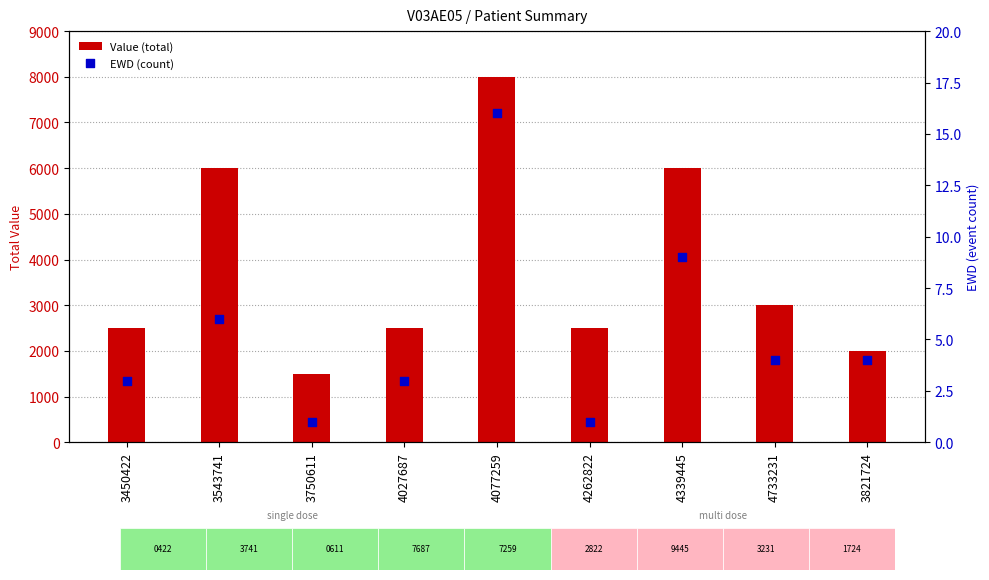

What are all the series names shown in the legend?

Value (total), EWD (count)